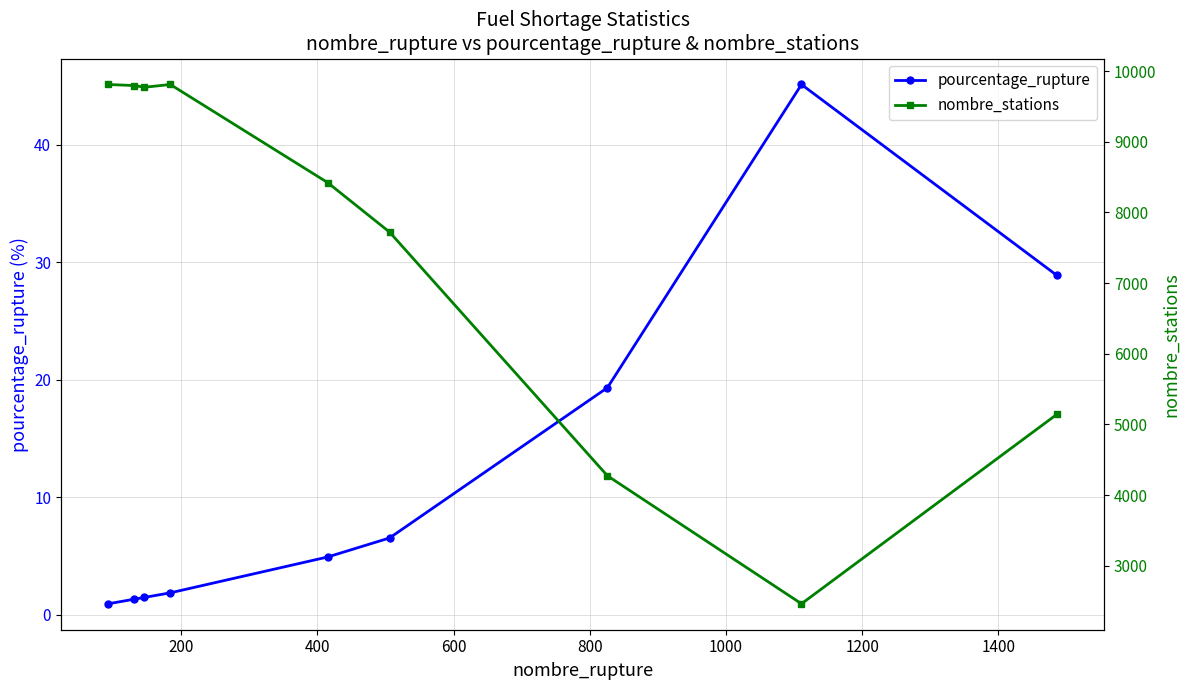

What is the value of the pourcentage_rupture point at the 2nd from the left?

1.3